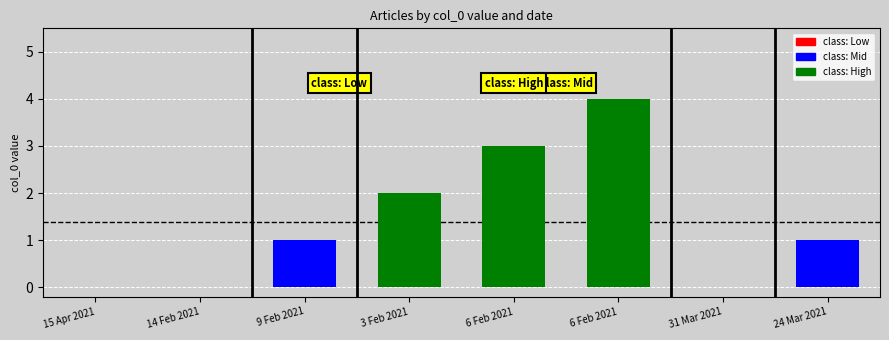

Reading left to right, list all the values displayed in this chart.

15 Apr 2021=0	14 Feb 2021=0	9 Feb 2021=1	3 Feb 2021=2	6 Feb 2021=3	6 Feb 2021=4	31 Mar 2021=0	24 Mar 2021=1